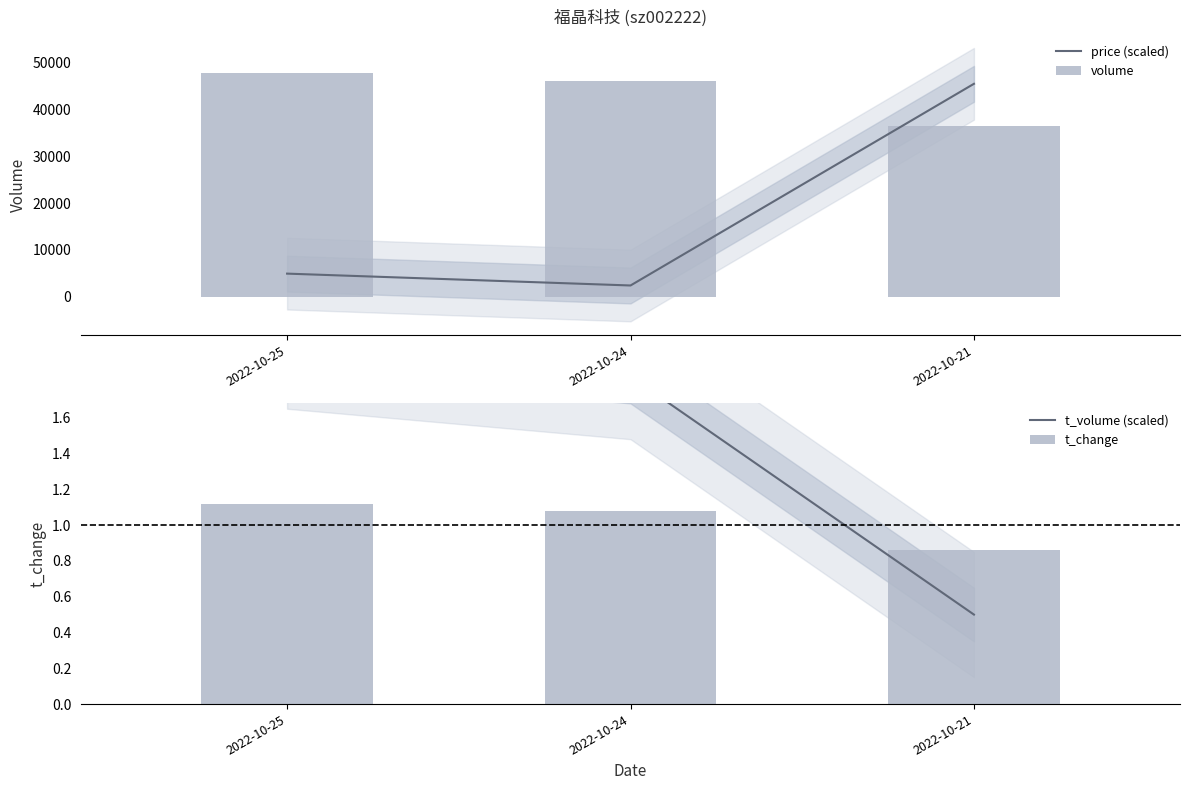

What is the spread (max minus min) of values at 2022-10-25?

47855.9